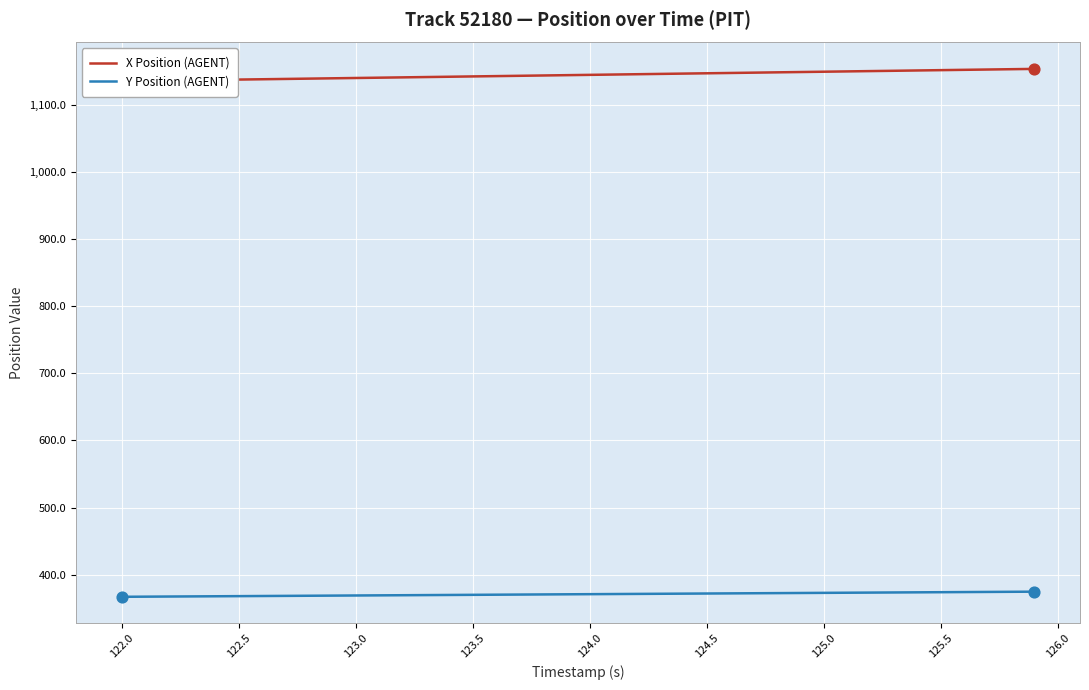

What are all the series names shown in the legend?

X Position (AGENT), Y Position (AGENT)